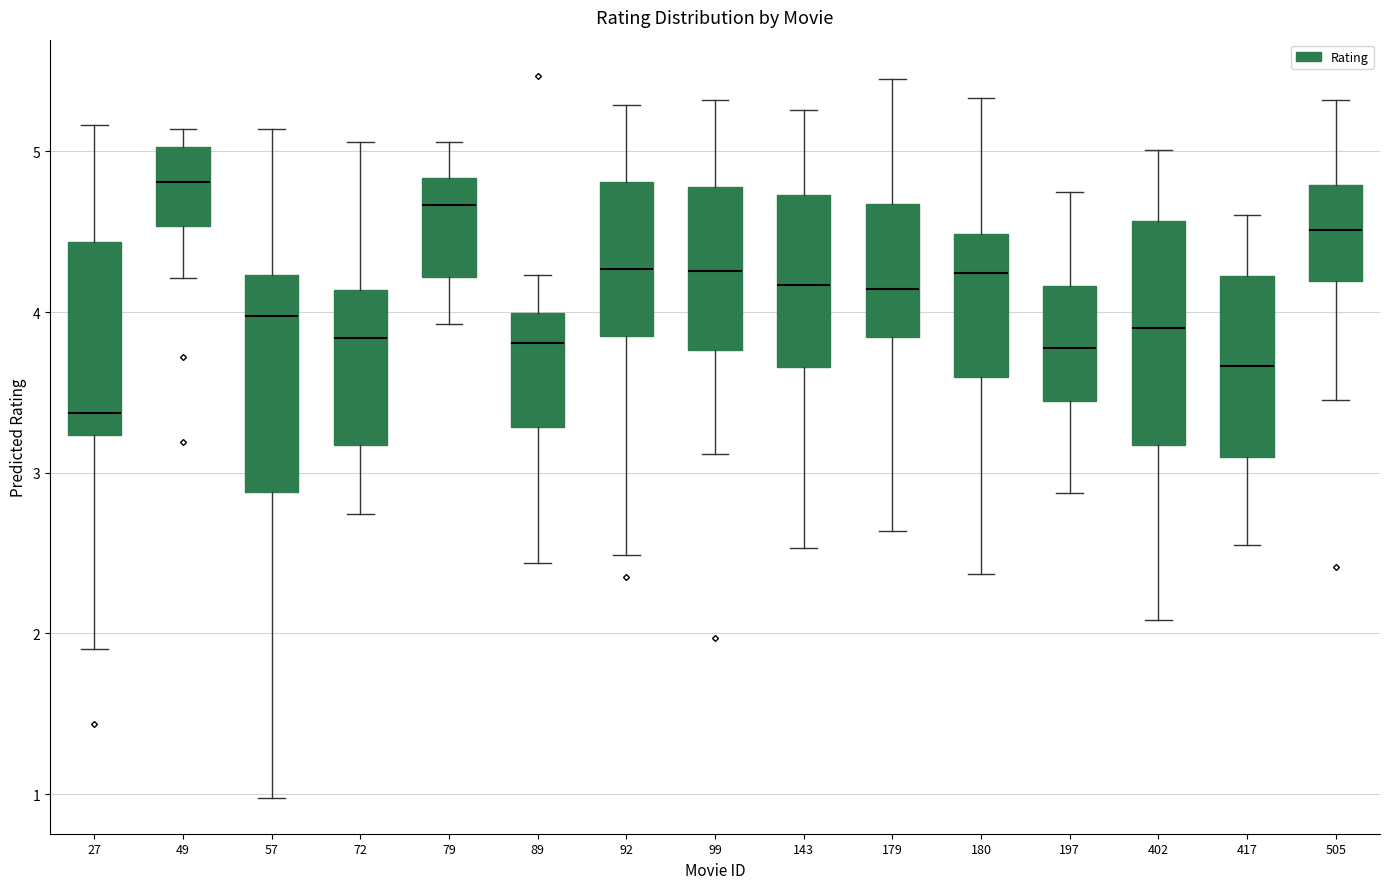

Reading left to right, read every box against the y-axis: the position of its median line, the range the box covers, and the ends of its whiskers. The values are not printed on the chart, so give them approximately, as read against the axis.

27: median 3.4, box 3.2 to 4.4, whiskers 1.9 to 5.2
49: median 4.8, box 4.5 to 5.0, whiskers 4.2 to 5.1
57: median 4.0, box 2.9 to 4.2, whiskers 1.0 to 5.1
72: median 3.8, box 3.2 to 4.1, whiskers 2.7 to 5.1
79: median 4.7, box 4.2 to 4.8, whiskers 3.9 to 5.1
89: median 3.8, box 3.3 to 4.0, whiskers 2.4 to 4.2
92: median 4.3, box 3.8 to 4.8, whiskers 2.5 to 5.3
99: median 4.3, box 3.8 to 4.8, whiskers 3.1 to 5.3
143: median 4.2, box 3.7 to 4.7, whiskers 2.5 to 5.3
179: median 4.1, box 3.8 to 4.7, whiskers 2.6 to 5.5
180: median 4.2, box 3.6 to 4.5, whiskers 2.4 to 5.3
197: median 3.8, box 3.4 to 4.2, whiskers 2.9 to 4.7
402: median 3.9, box 3.2 to 4.6, whiskers 2.1 to 5.0
417: median 3.7, box 3.1 to 4.2, whiskers 2.6 to 4.6
505: median 4.5, box 4.2 to 4.8, whiskers 3.5 to 5.3